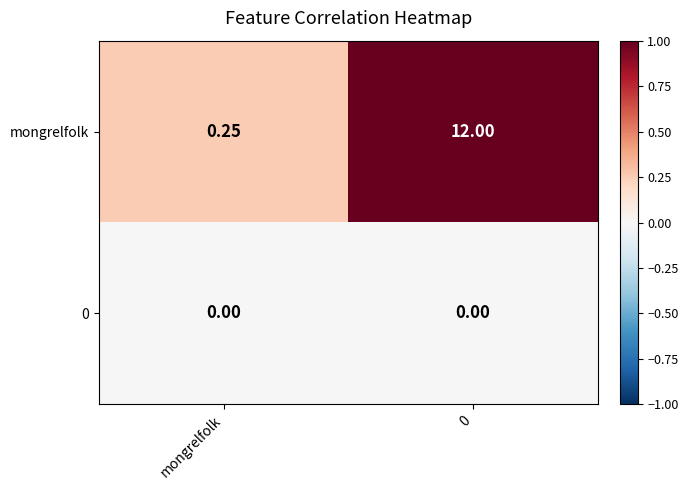

Is the value of mongrelfolk at mongrelfolk greater than the value of 0 at 0?

Yes